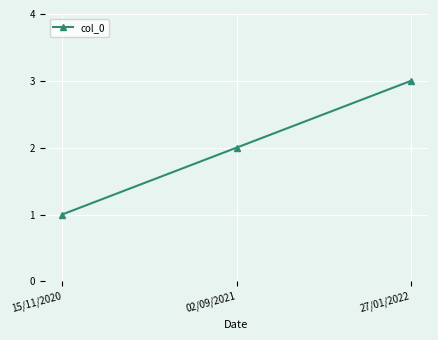

Approximately how many times larger is the value at 02/09/2021 compared to 15/11/2020?

2.0